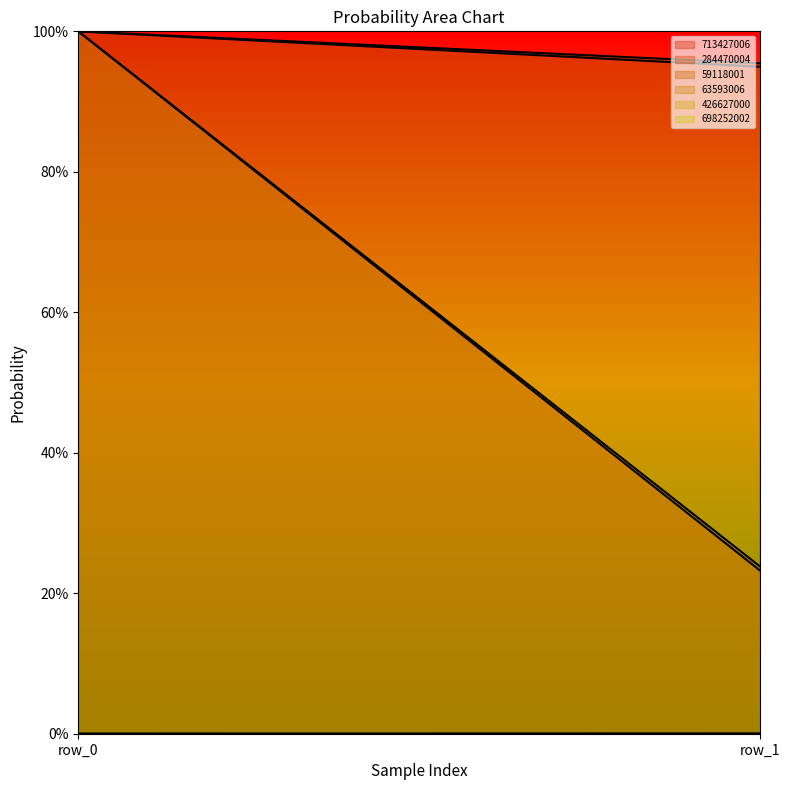

Is it true that 59118001 equals 1.3 at row_0?

False